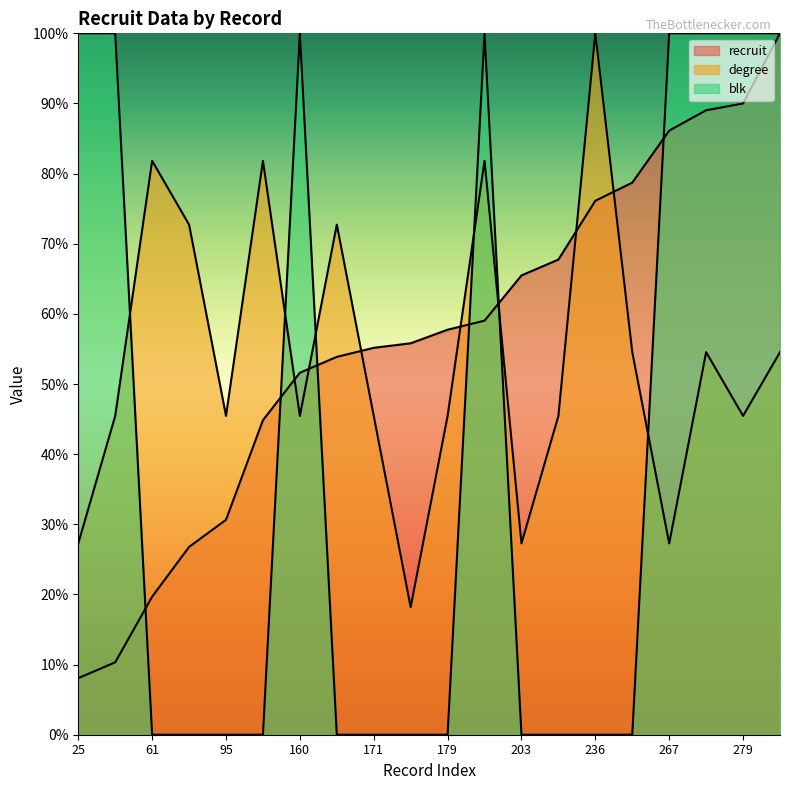

How many lines are shown in the chart?

3